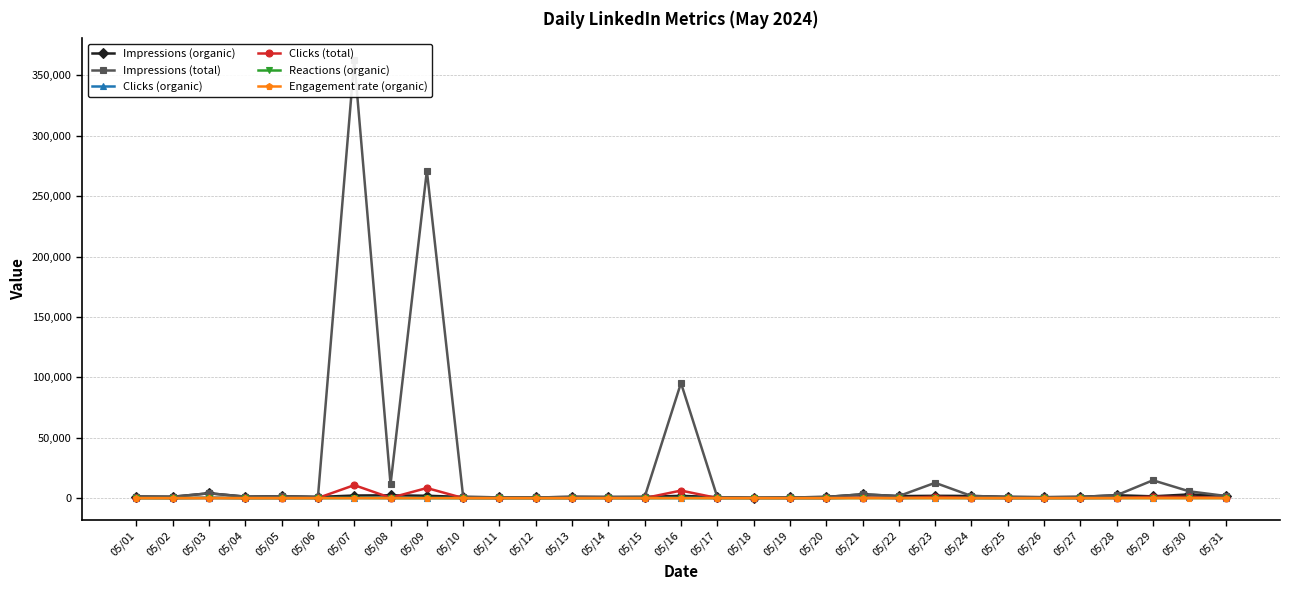

What are all the series names shown in the legend?

Impressions (organic), Impressions (total), Clicks (organic), Clicks (total), Reactions (organic), Engagement rate (organic)